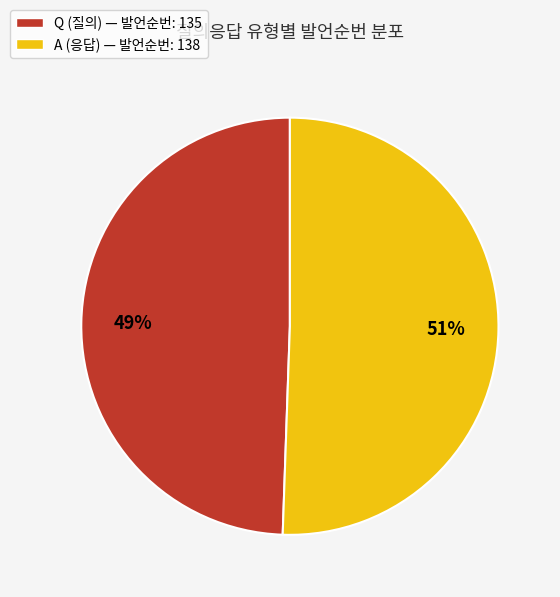

To the nearest percent, what portion does Q represent?

49%